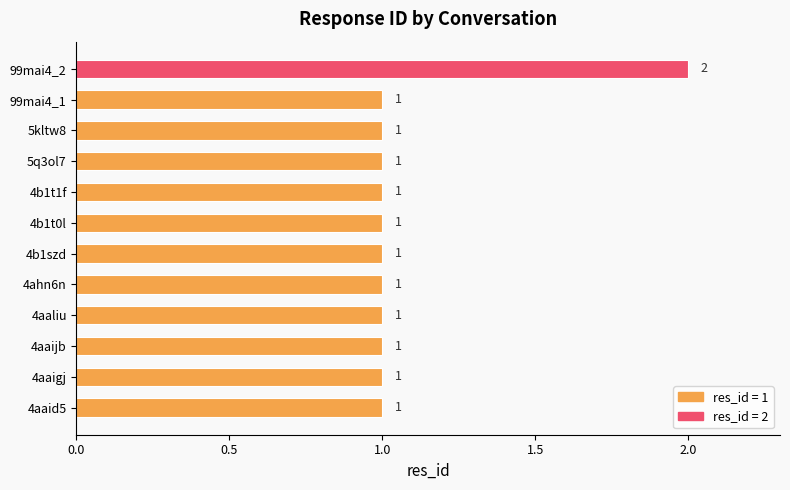

Approximately how many times larger is the value at 4b1t1f compared to 99mai4_2?

0.5